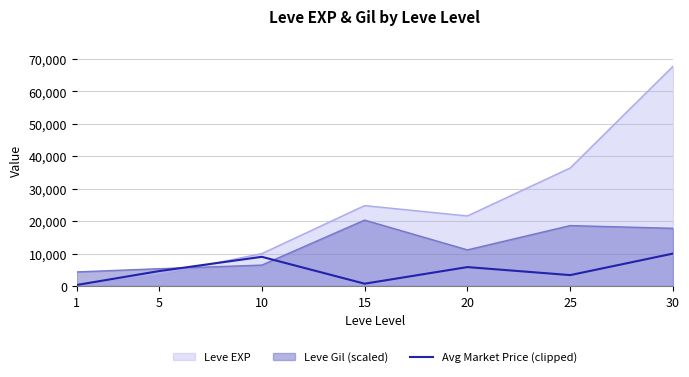

Between 20 and 1, which is larger?

20